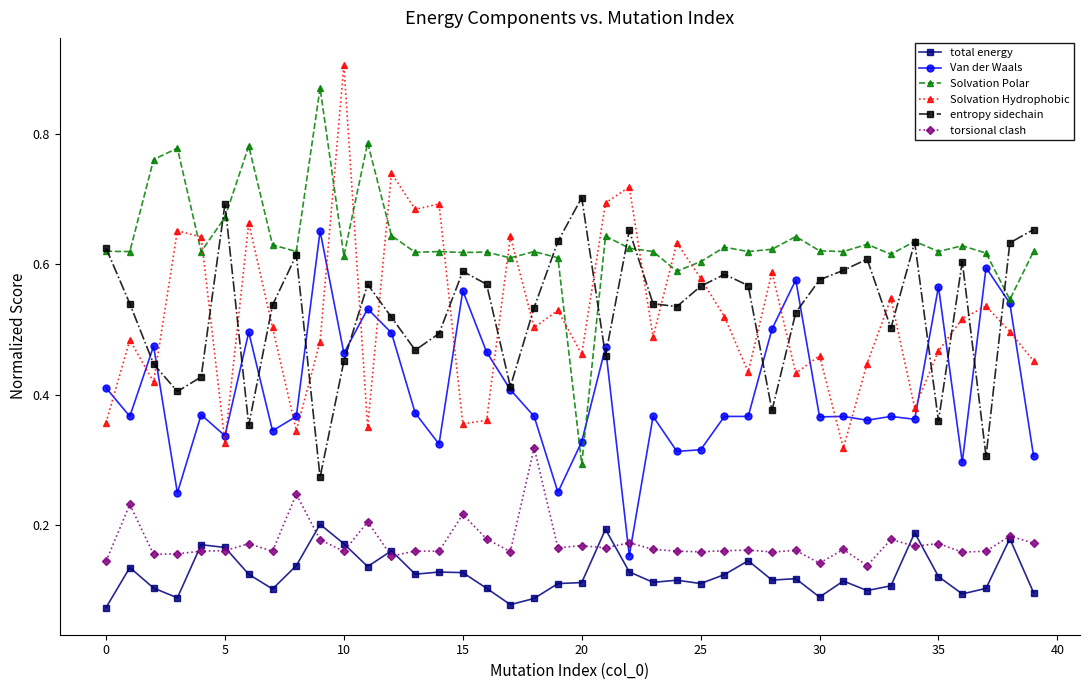

At how many categories does at least one series exceed 0?

40